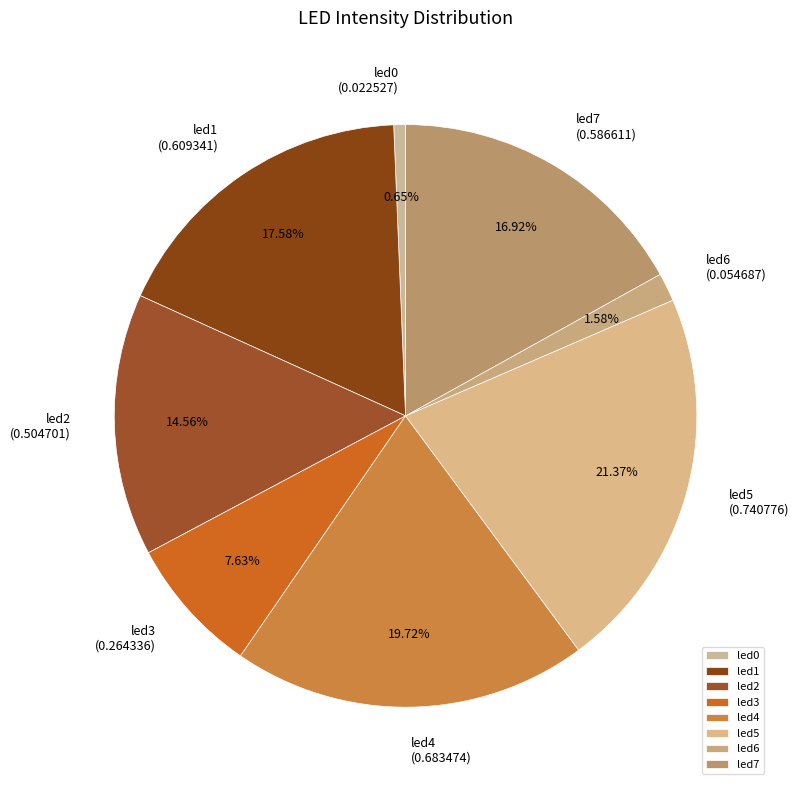

How many segments does this pie chart have?

8